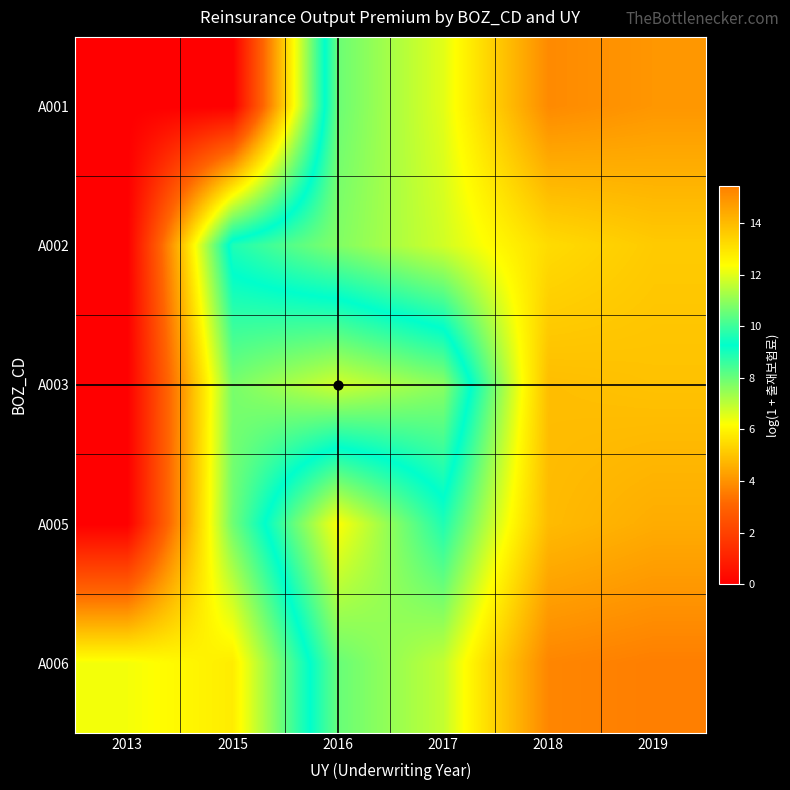

Count the number of categories in the chart.

6